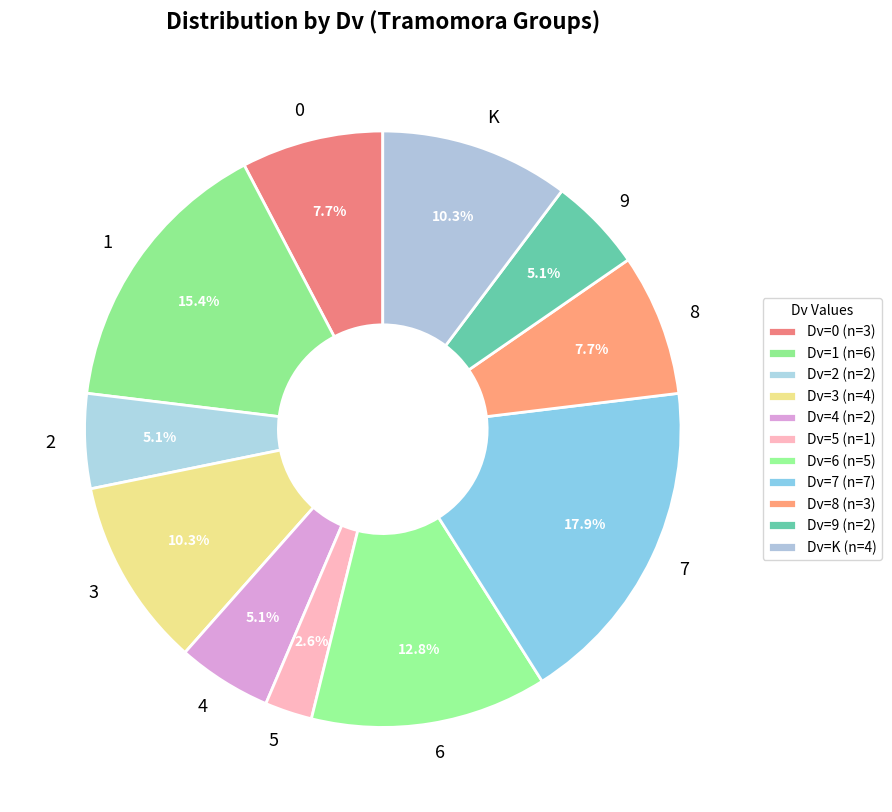

Count the number of slices in the pie.

11